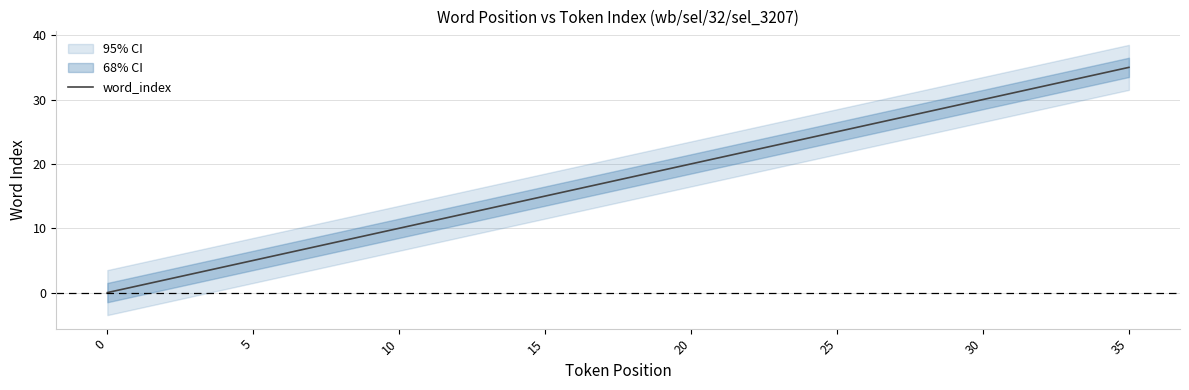

What is the highest value of the word_index series?

35